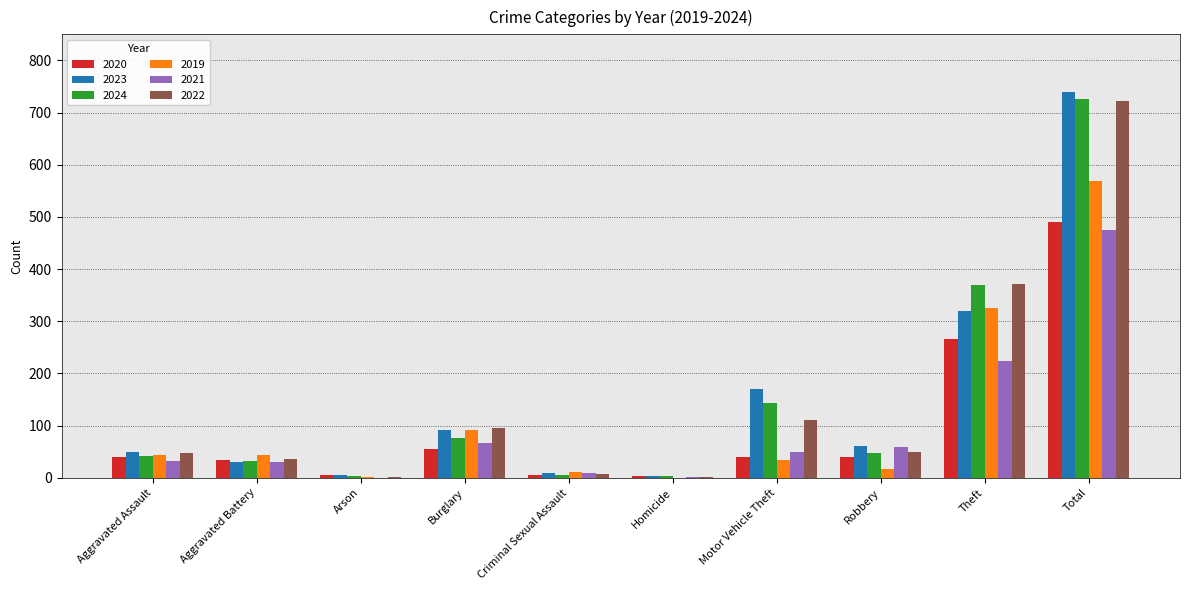

The value of 2023 at Aggravated Assault is 50. True or false?

True